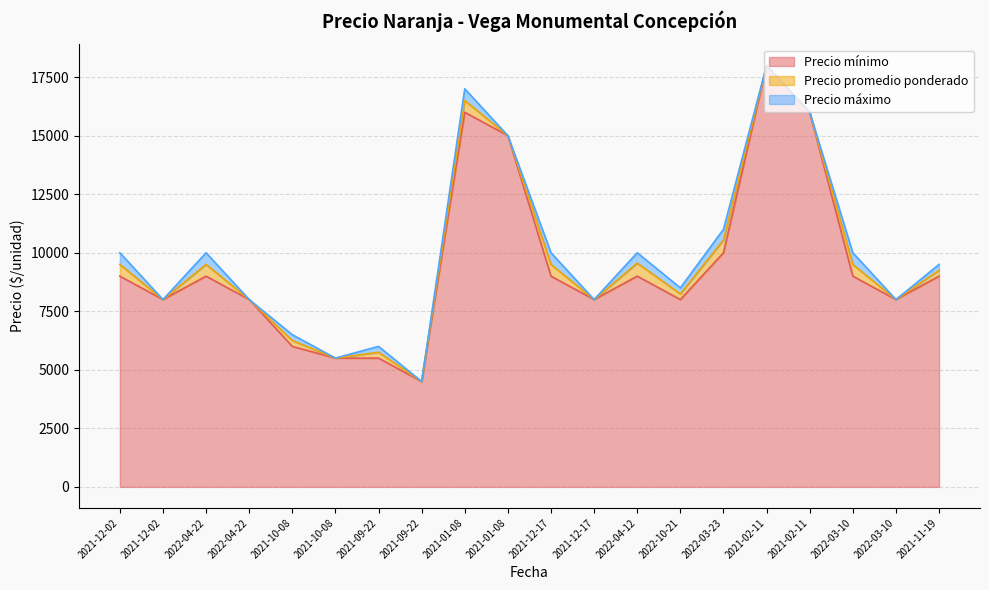

Rank the categories by Precio máximo value from highest to lowest.

2021-02-11, 2021-01-08, 2021-02-11, 2021-01-08, 2022-03-23, 2021-12-02, 2022-04-22, 2021-12-17, 2022-04-12, 2022-03-10, 2021-11-19, 2022-10-21, 2021-12-02, 2022-04-22, 2021-12-17, 2022-03-10, 2021-10-08, 2021-09-22, 2021-10-08, 2021-09-22